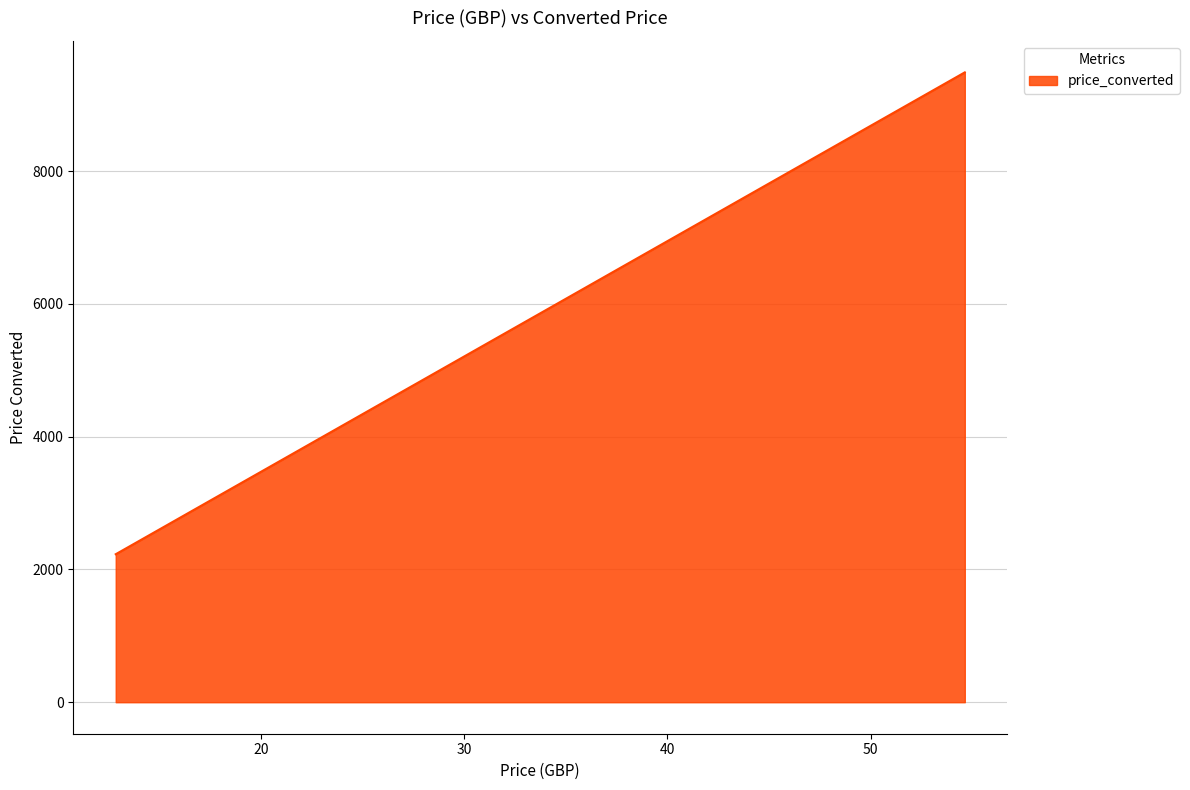

What is the maximum value shown in the chart?

9486.9